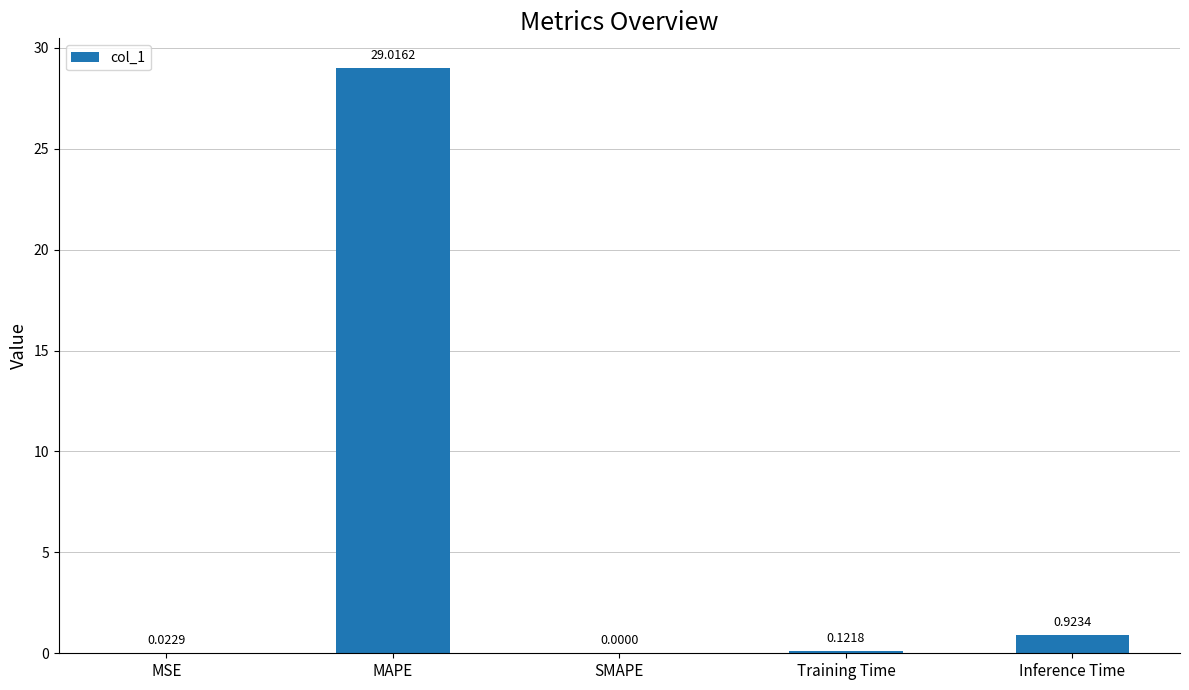

Between Training Time and MAPE, which is larger?

MAPE